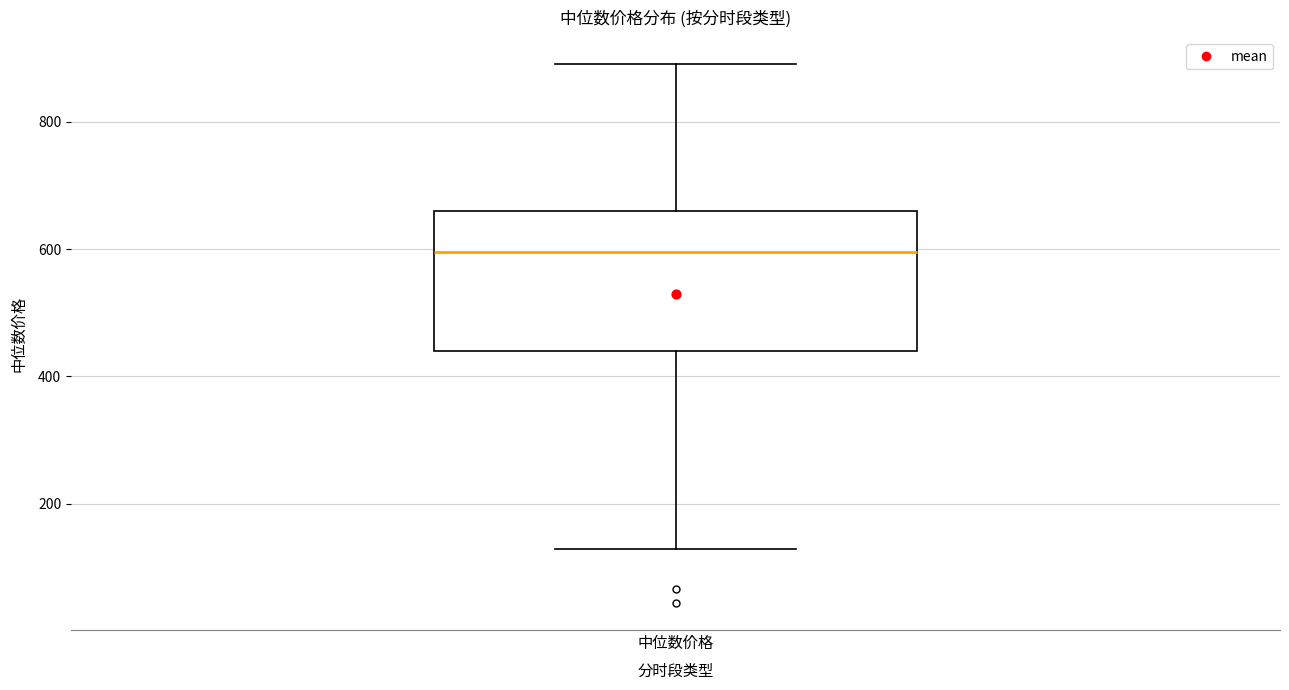

Transcribe this box plot: give where the median line is, the range the box spans, and where the two whiskers end, as read against the y-axis. The values are not printed on the chart, so give them approximately, as read against the axis.

median 600, box 440 to 660, whiskers 120 to 900